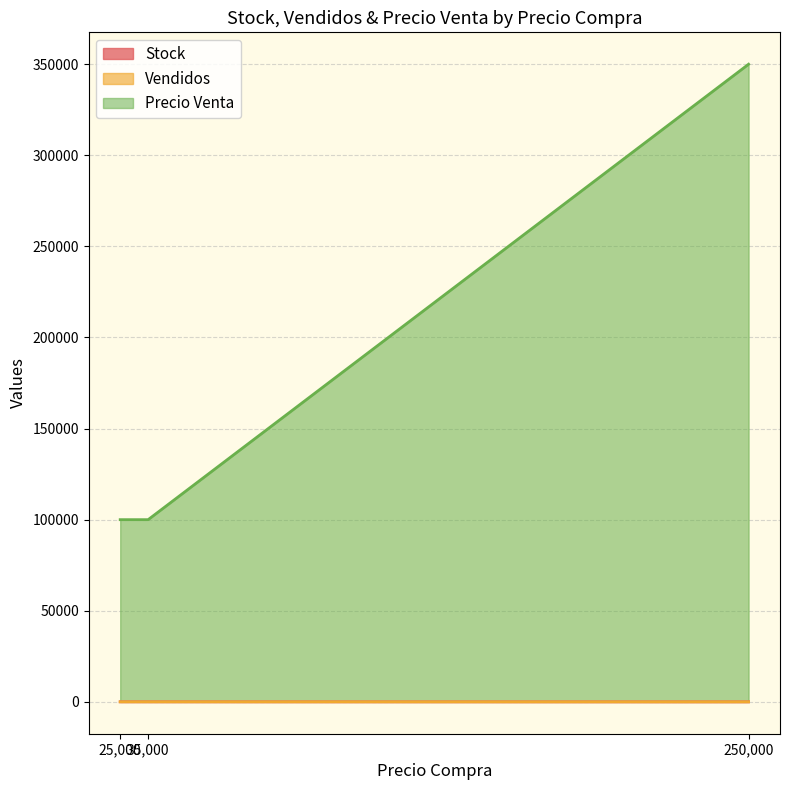

Which series has the widest spread of values?

Precio Venta